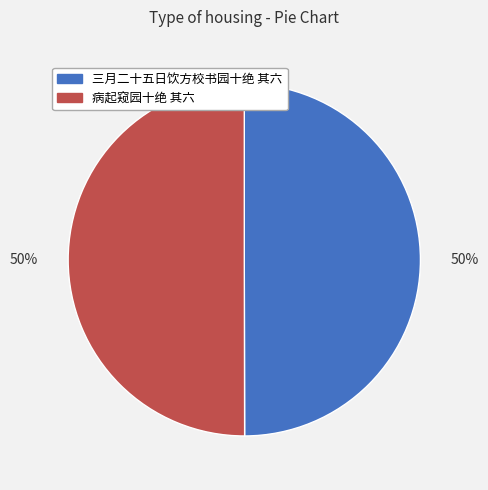

What is the ratio of the value at 三月二十五日饮方校书园十绝 其六 to the value at 病起窥园十绝 其六?

1.0